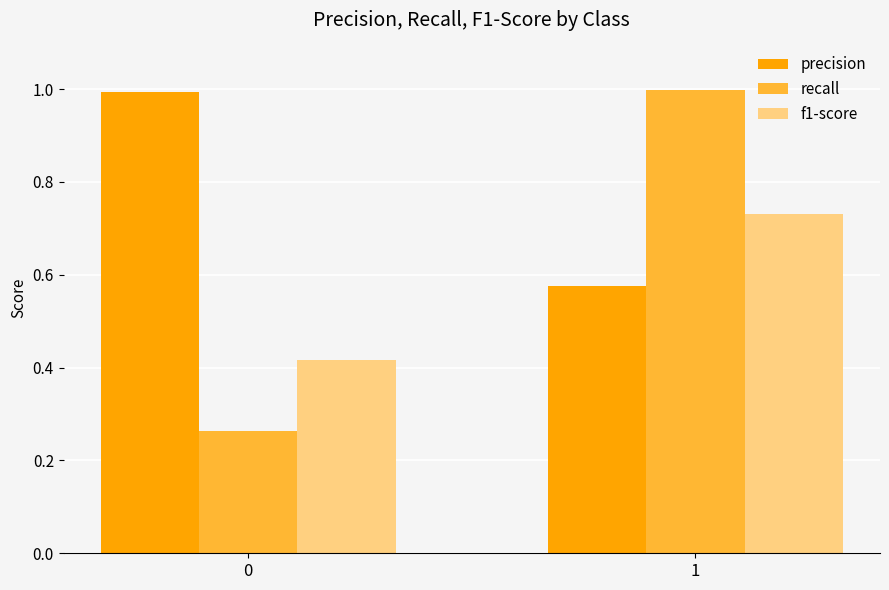

What is the highest value of the precision series?

1.0